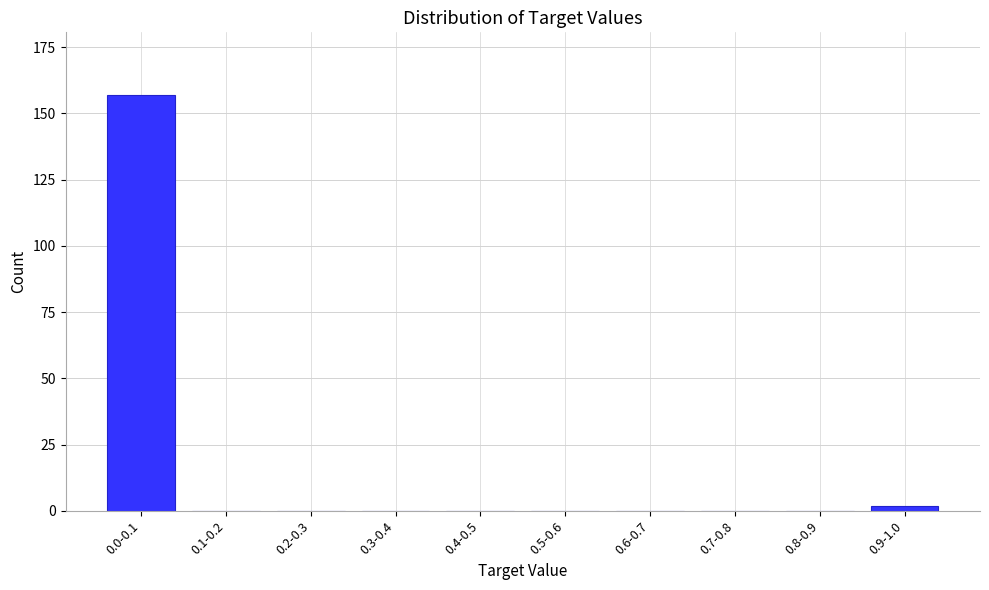

Reading left to right, extract all data points from this chart.

0.0-0.1=157	0.1-0.2=0	0.2-0.3=0	0.3-0.4=0	0.4-0.5=0	0.5-0.6=0	0.6-0.7=0	0.7-0.8=0	0.8-0.9=0	0.9-1.0=2